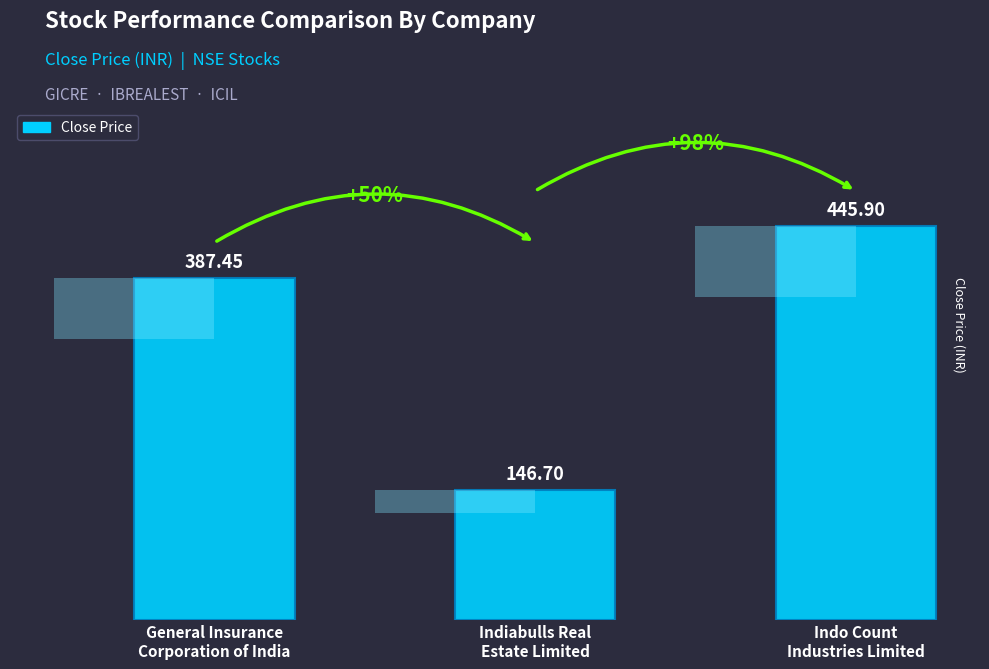

At which label is the value closest to 296?

General Insurance
Corporation of India